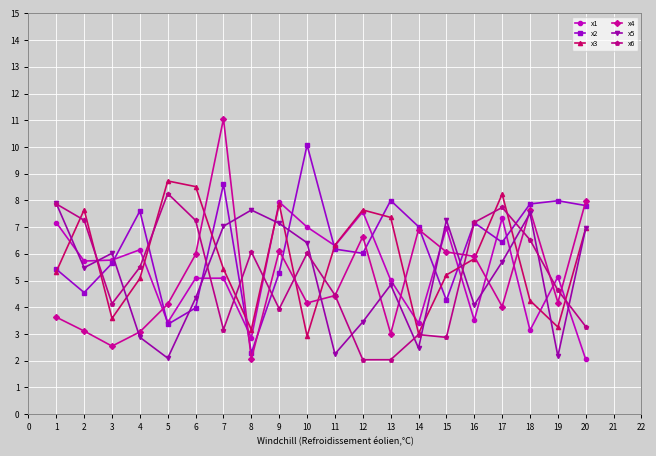

In x1, how many points are higher than both neighbors (excluding endpoints)?

7